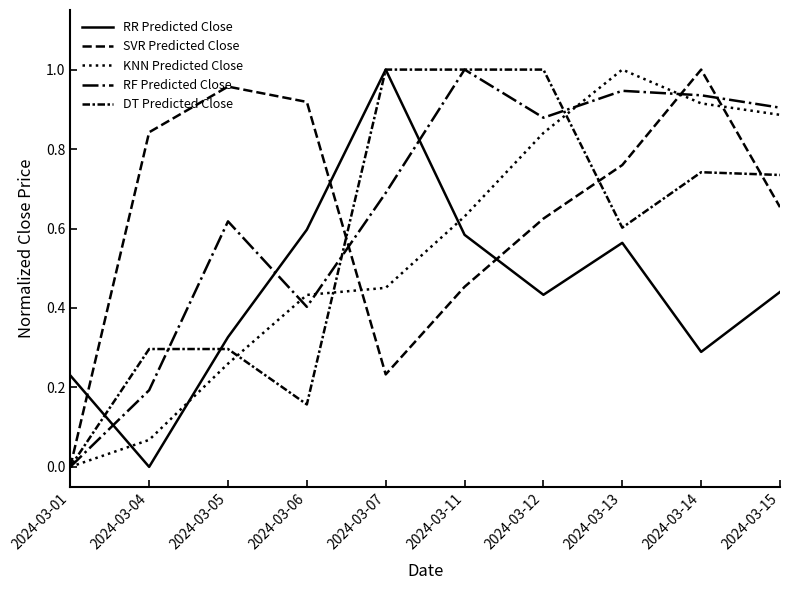

Reading left to right, what are all the values shown in this chart?

RR Predicted Close: 2024-03-01=0.2	2024-03-04=0.0	2024-03-05=0.3	2024-03-06=0.6	2024-03-07=1.0	2024-03-11=0.6	2024-03-12=0.4	2024-03-13=0.6	2024-03-14=0.3	2024-03-15=0.4
SVR Predicted Close: 2024-03-01=0.0	2024-03-04=0.8	2024-03-05=1.0	2024-03-06=0.9	2024-03-07=0.2	2024-03-11=0.5	2024-03-12=0.6	2024-03-13=0.8	2024-03-14=1.0	2024-03-15=0.7
KNN Predicted Close: 2024-03-01=0.0	2024-03-04=0.1	2024-03-05=0.3	2024-03-06=0.4	2024-03-07=0.5	2024-03-11=0.6	2024-03-12=0.8	2024-03-13=1.0	2024-03-14=0.9	2024-03-15=0.9
RF Predicted Close: 2024-03-01=0.0	2024-03-04=0.2	2024-03-05=0.6	2024-03-06=0.4	2024-03-07=0.7	2024-03-11=1.0	2024-03-12=0.9	2024-03-13=0.9	2024-03-14=0.9	2024-03-15=0.9
DT Predicted Close: 2024-03-01=0.0	2024-03-04=0.3	2024-03-05=0.3	2024-03-06=0.2	2024-03-07=1.0	2024-03-11=1.0	2024-03-12=1.0	2024-03-13=0.6	2024-03-14=0.7	2024-03-15=0.7